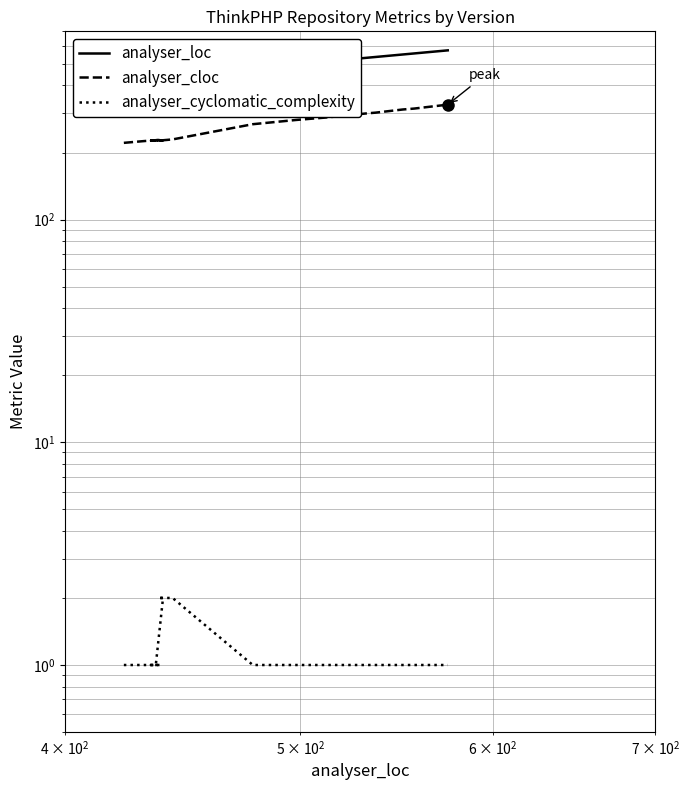

List the series in order of their peak value, lowest first.

analyser_cyclomatic_complexity, analyser_cloc, analyser_loc